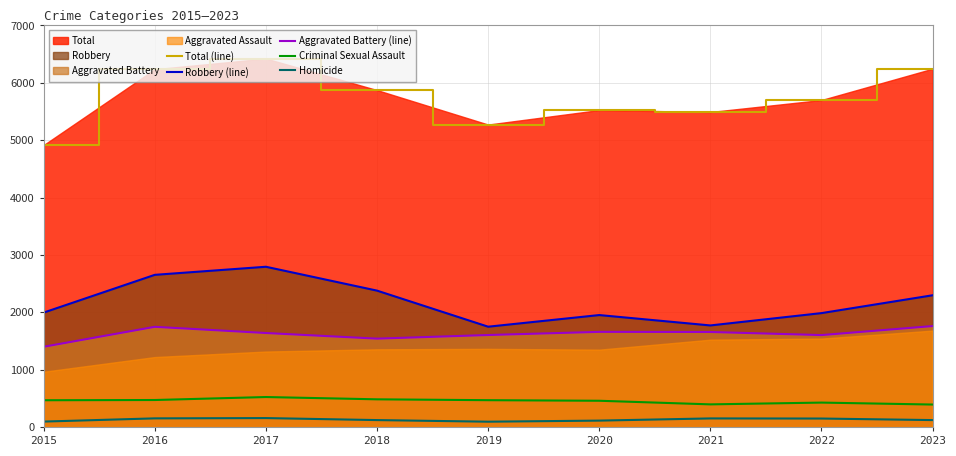

At which category does Homicide reach its first local valley?

2019